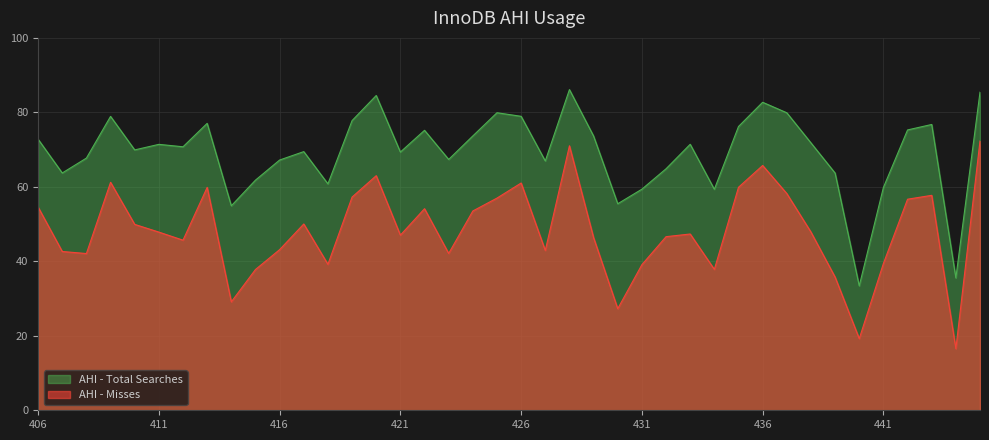

Which category has the lowest value in the AHI - Total Searches (conceptual) series?

440